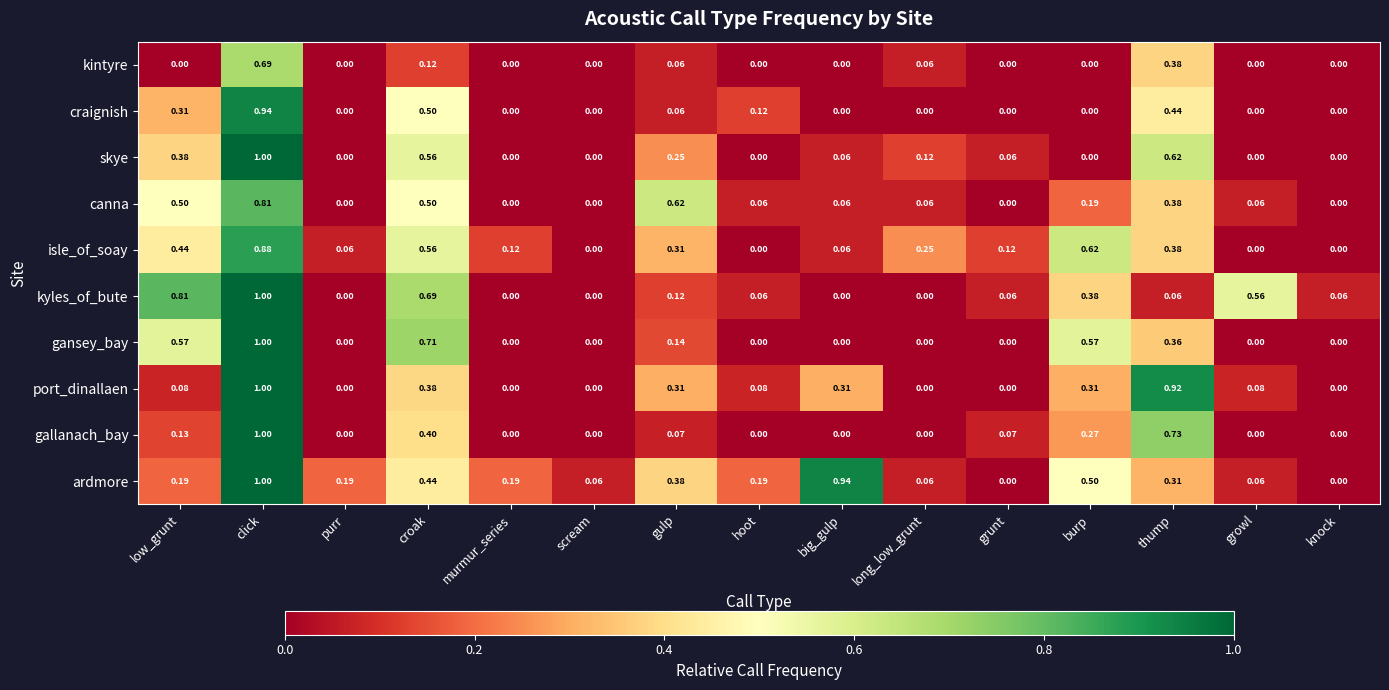

Which category has the highest value in the ardmore series?

click